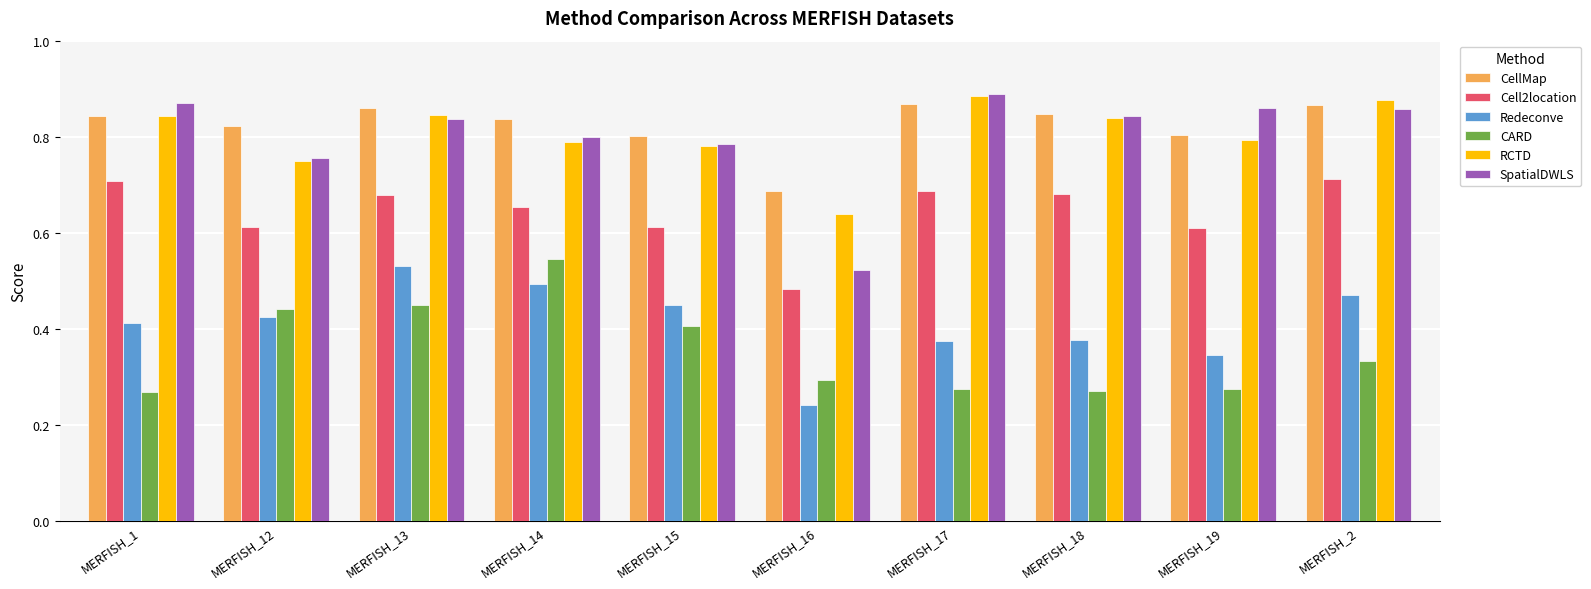

Which category has the lowest value across all series?

MERFISH_16